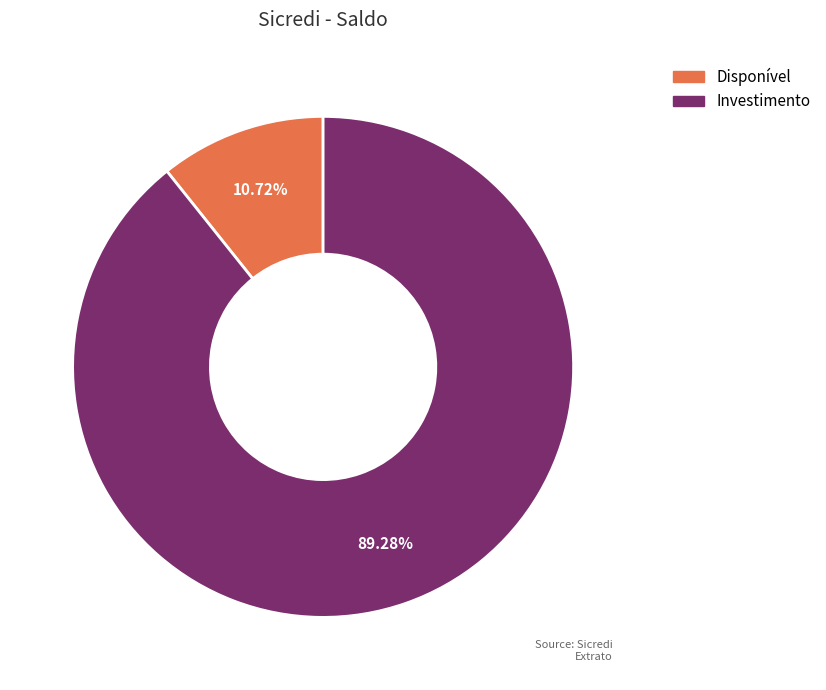

How many slices are in this pie chart?

2